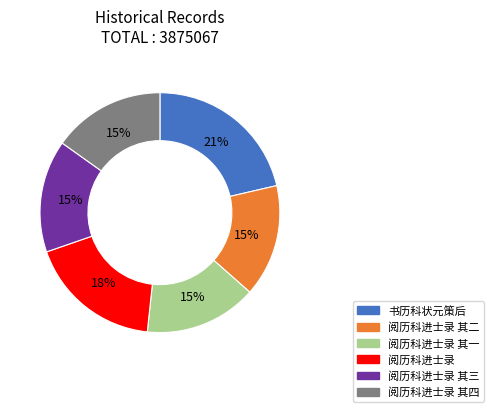

Is there any slice that represents more than half of the pie?

No